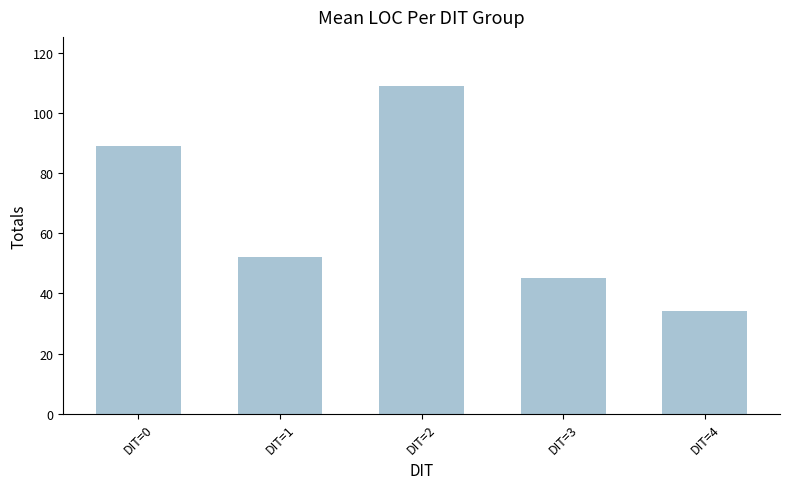

Between DIT=0 and DIT=2, which is larger?

DIT=2